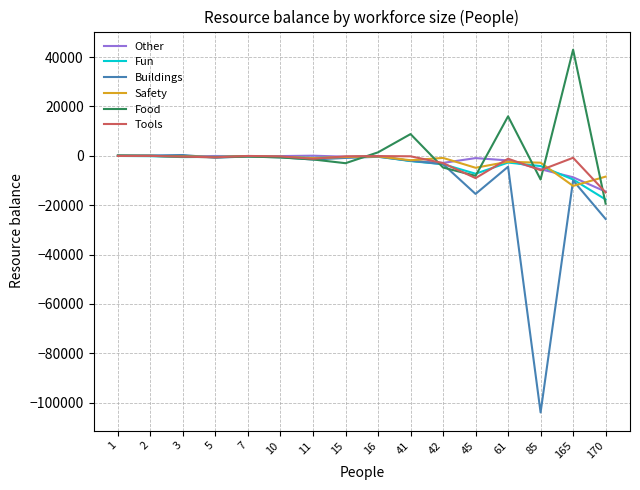

What is the difference between the second highest and minimum values in the Safety series?

12154.0